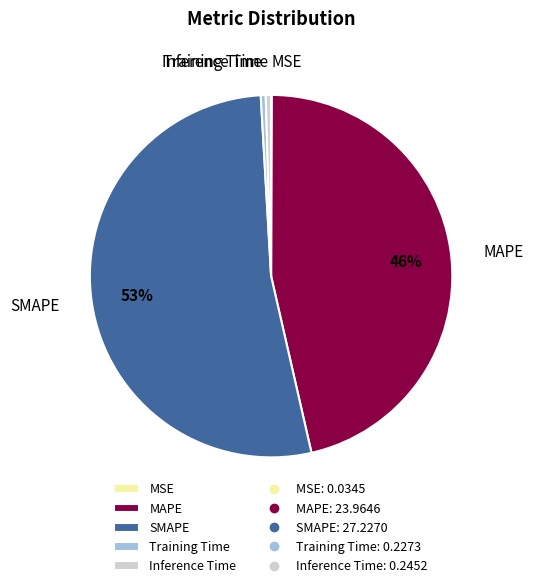

To the nearest percent, what is the average slice percentage?

20%